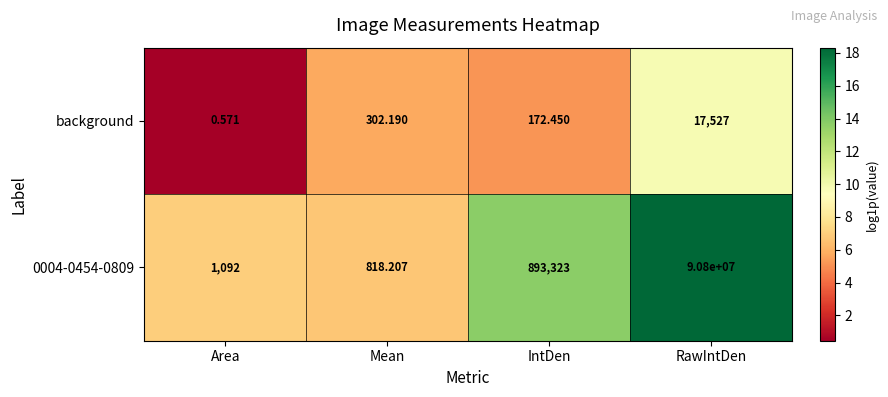

At which label does background first exceed 302?

Mean